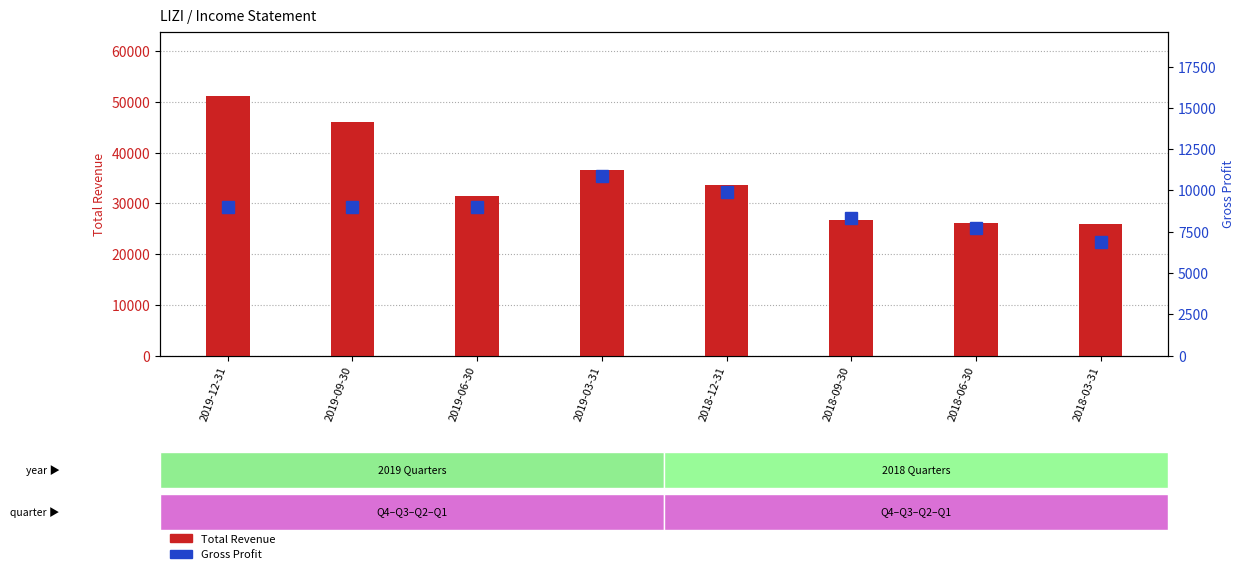

Count the number of data series in this chart.

2